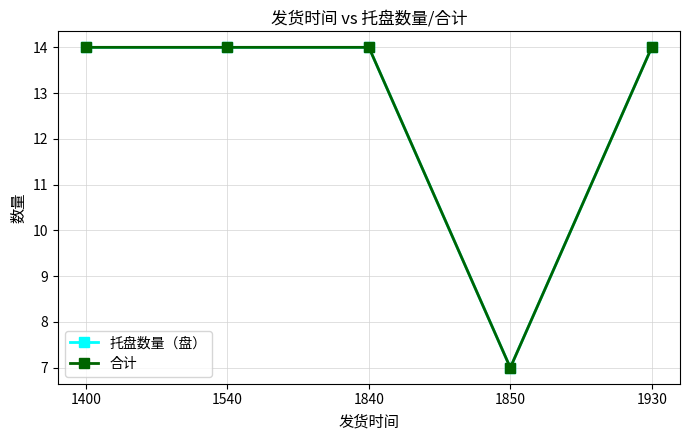

Does the chart have visible grid lines?

Yes